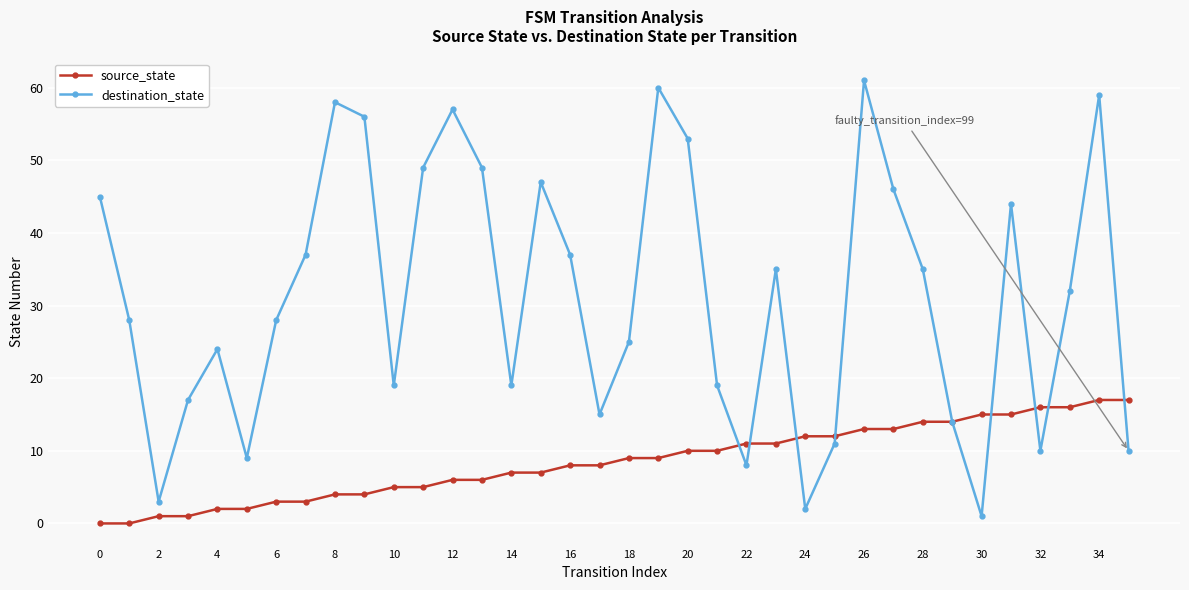

At how many categories does at least one series exceed 51?

7